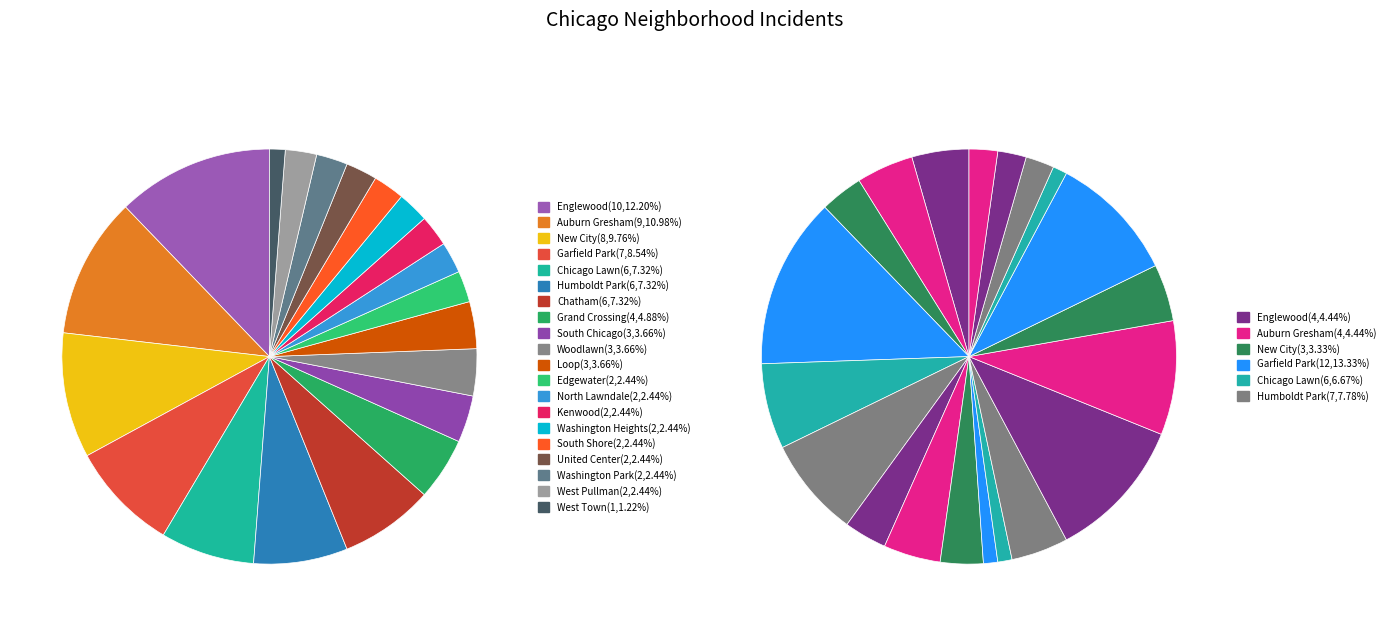

To the nearest percent, what is the difference between the South Chicago and Washington Heights slice percentages?

1%